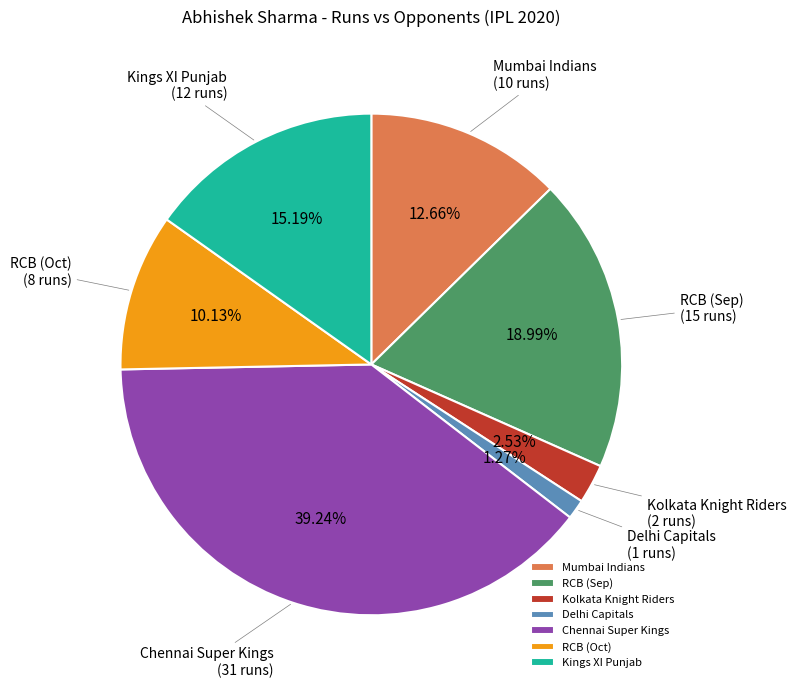

Does any single category account for the majority?

No